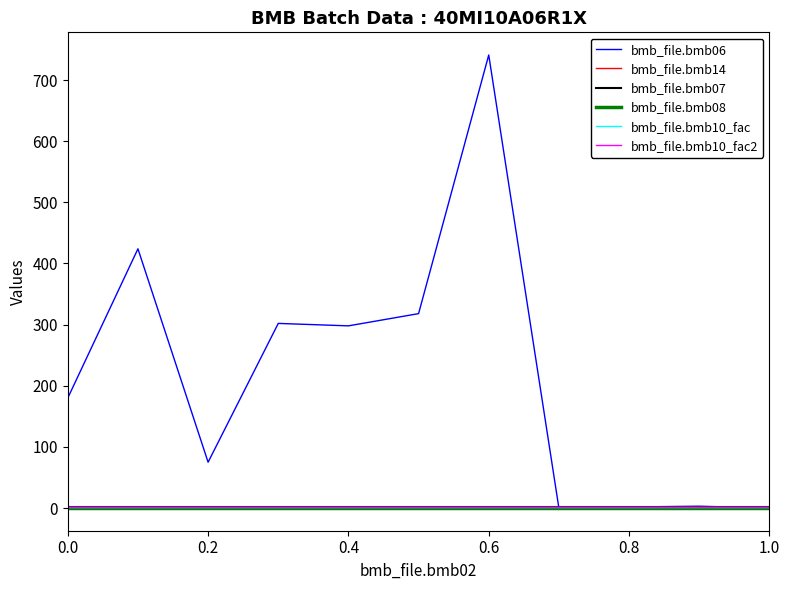

Which series has the largest range (max minus min)?

bmb_file.bmb06